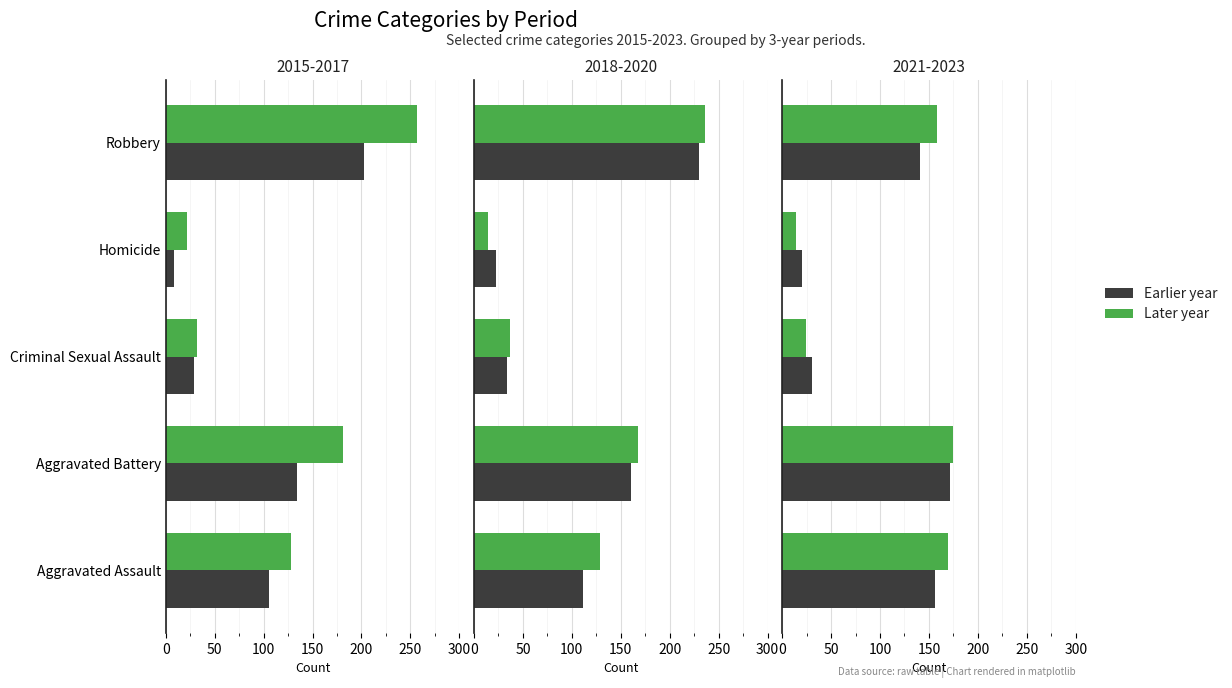

At how many categories does at least one series exceed 164?

3